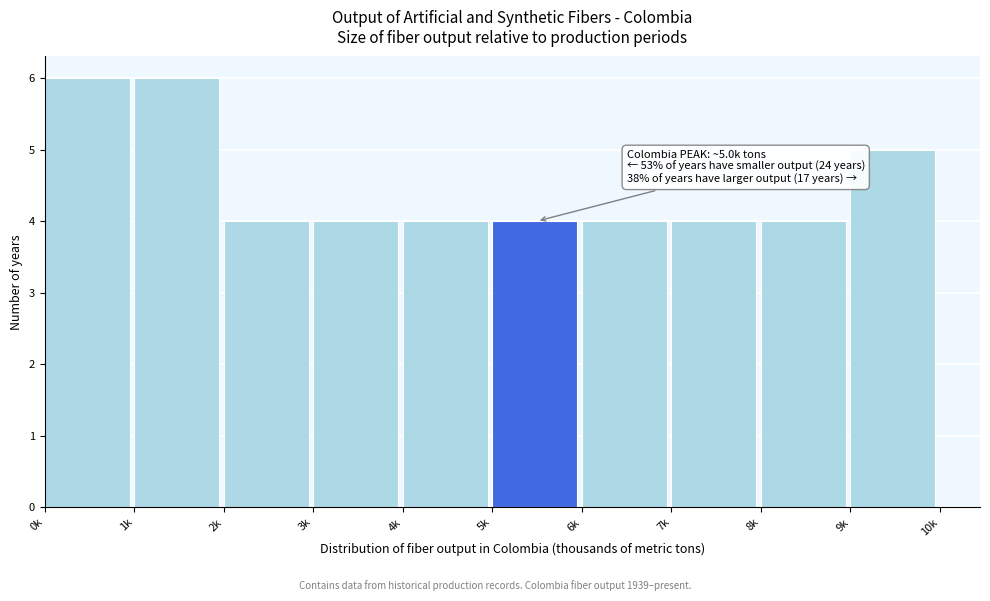

Reading left to right, transcribe all the data shown in this chart.

0k=6	1k=6	2k=4	3k=4	4k=4	5k=4	6k=4	7k=4	8k=4	9k=5